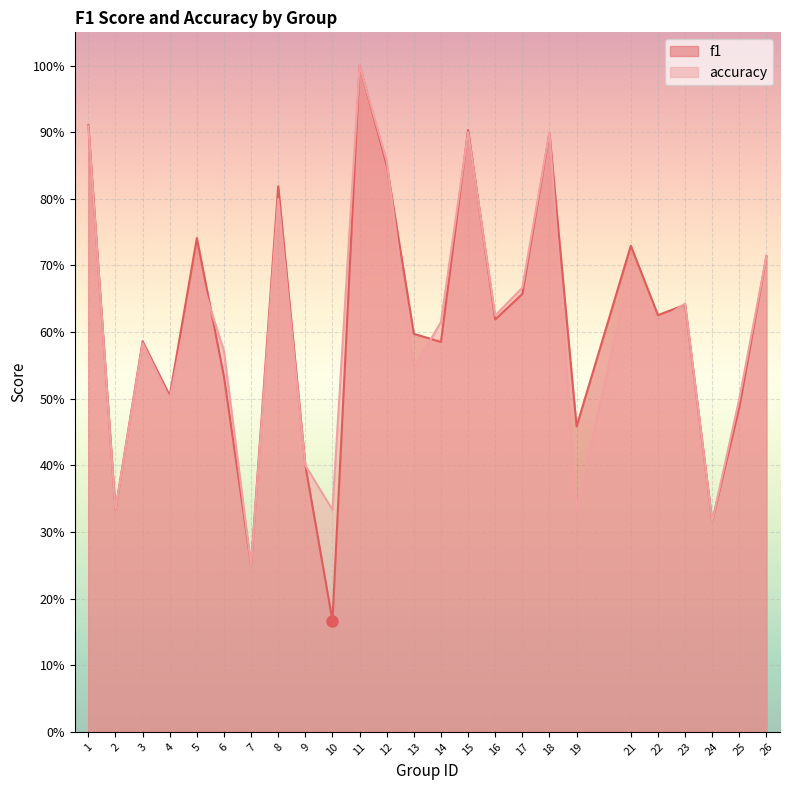

Which category has the lowest value in the accuracy series?

7